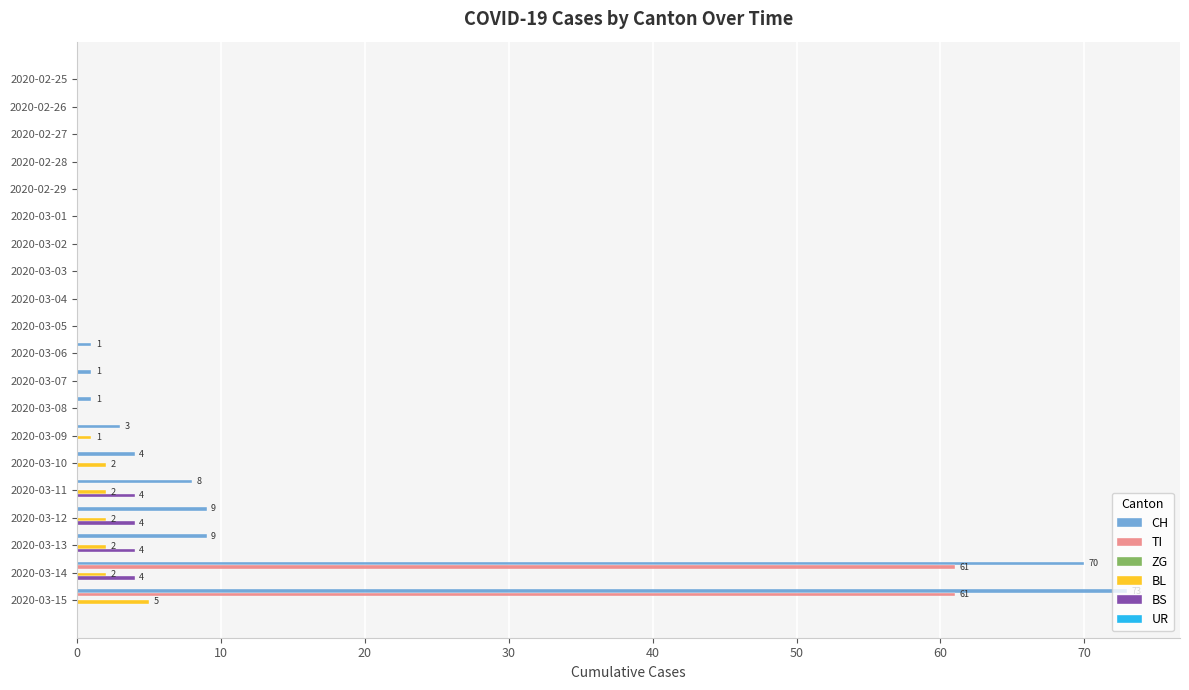

What is the total value across all series at 2020-03-13?

15